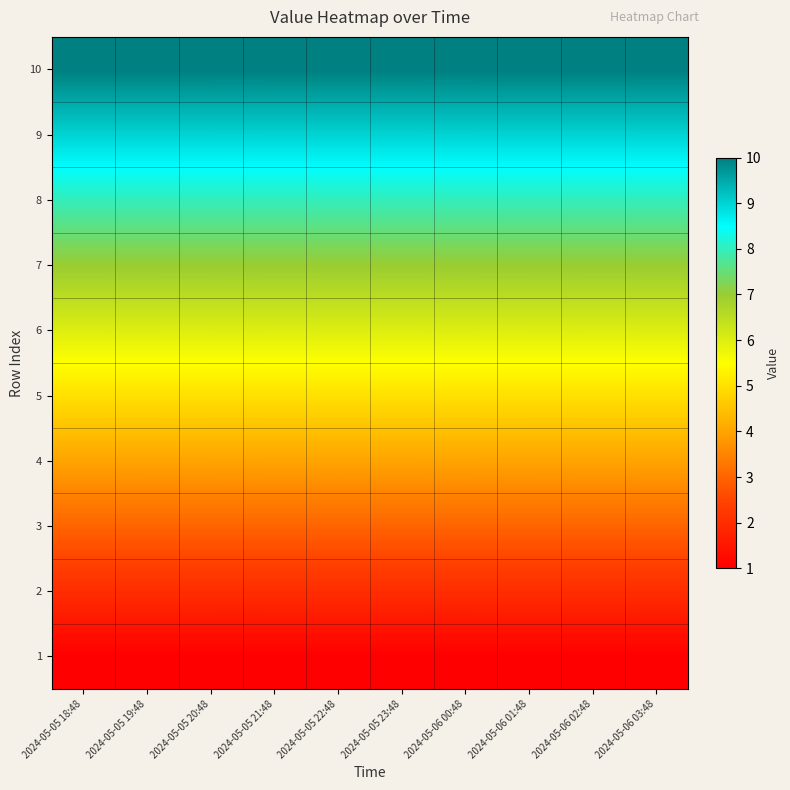

Reading left to right, what are all the values shown in this chart?

1: 2024-05-05 18:48=1	2024-05-05 19:48=1	2024-05-05 20:48=1	2024-05-05 21:48=1	2024-05-05 22:48=1	2024-05-05 23:48=1	2024-05-06 00:48=1	2024-05-06 01:48=1	2024-05-06 02:48=1	2024-05-06 03:48=1
2: 2024-05-05 18:48=2	2024-05-05 19:48=2	2024-05-05 20:48=2	2024-05-05 21:48=2	2024-05-05 22:48=2	2024-05-05 23:48=2	2024-05-06 00:48=2	2024-05-06 01:48=2	2024-05-06 02:48=2	2024-05-06 03:48=2
3: 2024-05-05 18:48=3	2024-05-05 19:48=3	2024-05-05 20:48=3	2024-05-05 21:48=3	2024-05-05 22:48=3	2024-05-05 23:48=3	2024-05-06 00:48=3	2024-05-06 01:48=3	2024-05-06 02:48=3	2024-05-06 03:48=3
4: 2024-05-05 18:48=4	2024-05-05 19:48=4	2024-05-05 20:48=4	2024-05-05 21:48=4	2024-05-05 22:48=4	2024-05-05 23:48=4	2024-05-06 00:48=4	2024-05-06 01:48=4	2024-05-06 02:48=4	2024-05-06 03:48=4
5: 2024-05-05 18:48=5	2024-05-05 19:48=5	2024-05-05 20:48=5	2024-05-05 21:48=5	2024-05-05 22:48=5	2024-05-05 23:48=5	2024-05-06 00:48=5	2024-05-06 01:48=5	2024-05-06 02:48=5	2024-05-06 03:48=5
6: 2024-05-05 18:48=6	2024-05-05 19:48=6	2024-05-05 20:48=6	2024-05-05 21:48=6	2024-05-05 22:48=6	2024-05-05 23:48=6	2024-05-06 00:48=6	2024-05-06 01:48=6	2024-05-06 02:48=6	2024-05-06 03:48=6
7: 2024-05-05 18:48=7	2024-05-05 19:48=7	2024-05-05 20:48=7	2024-05-05 21:48=7	2024-05-05 22:48=7	2024-05-05 23:48=7	2024-05-06 00:48=7	2024-05-06 01:48=7	2024-05-06 02:48=7	2024-05-06 03:48=7
8: 2024-05-05 18:48=8	2024-05-05 19:48=8	2024-05-05 20:48=8	2024-05-05 21:48=8	2024-05-05 22:48=8	2024-05-05 23:48=8	2024-05-06 00:48=8	2024-05-06 01:48=8	2024-05-06 02:48=8	2024-05-06 03:48=8
9: 2024-05-05 18:48=9	2024-05-05 19:48=9	2024-05-05 20:48=9	2024-05-05 21:48=9	2024-05-05 22:48=9	2024-05-05 23:48=9	2024-05-06 00:48=9	2024-05-06 01:48=9	2024-05-06 02:48=9	2024-05-06 03:48=9
10: 2024-05-05 18:48=10	2024-05-05 19:48=10	2024-05-05 20:48=10	2024-05-05 21:48=10	2024-05-05 22:48=10	2024-05-05 23:48=10	2024-05-06 00:48=10	2024-05-06 01:48=10	2024-05-06 02:48=10	2024-05-06 03:48=10